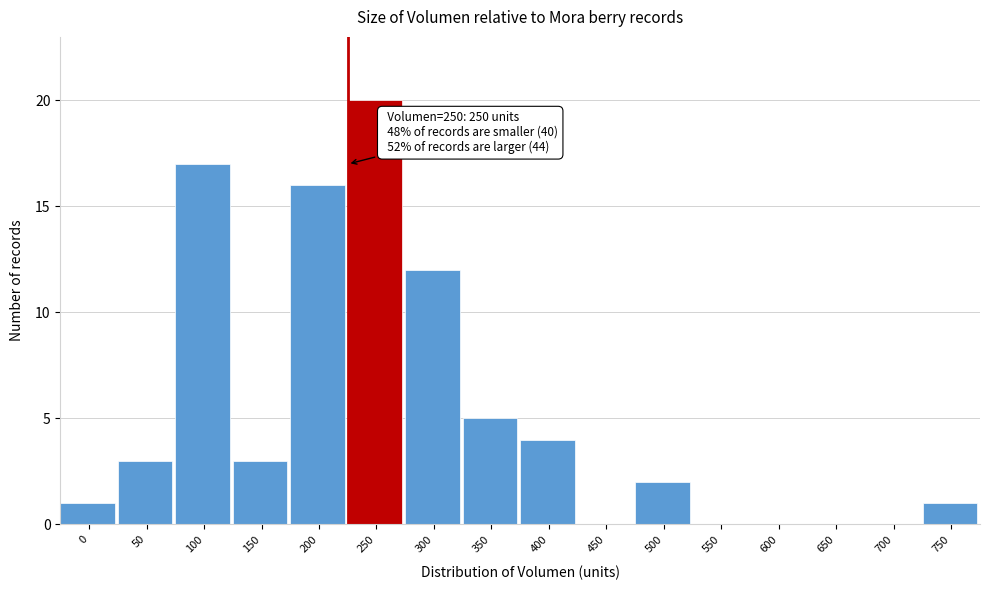

Reading left to right, what are all the values shown in this chart?

0=1	50=3	100=17	150=3	200=16	250=20	300=12	350=5	400=4	450=0	500=2	550=0	600=0	650=0	700=0	750=1